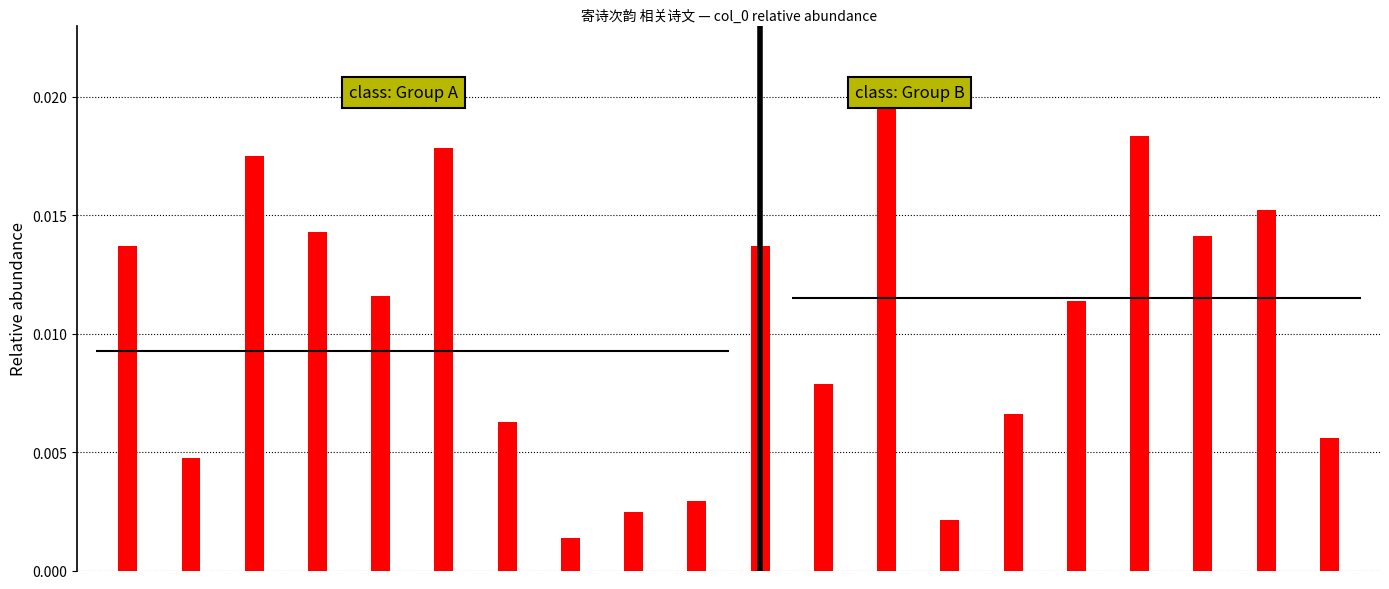

Are the bars horizontal?

No